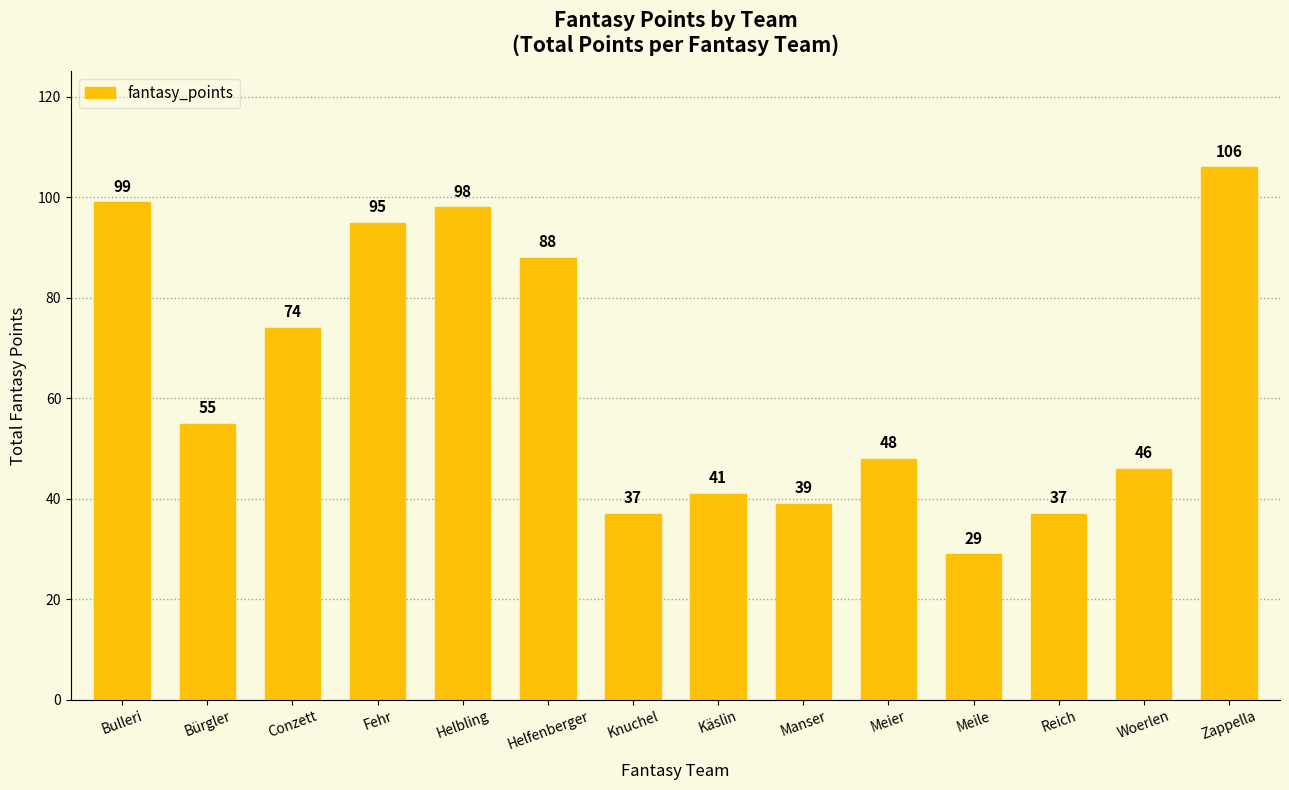

What is the average value?

64